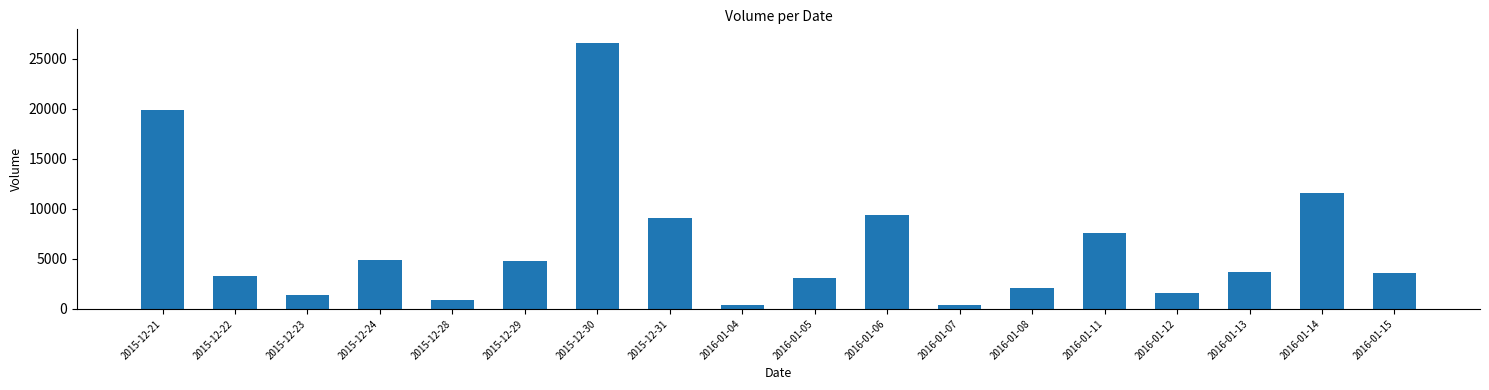

The value at 2015-12-22 is 3300. True or false?

True